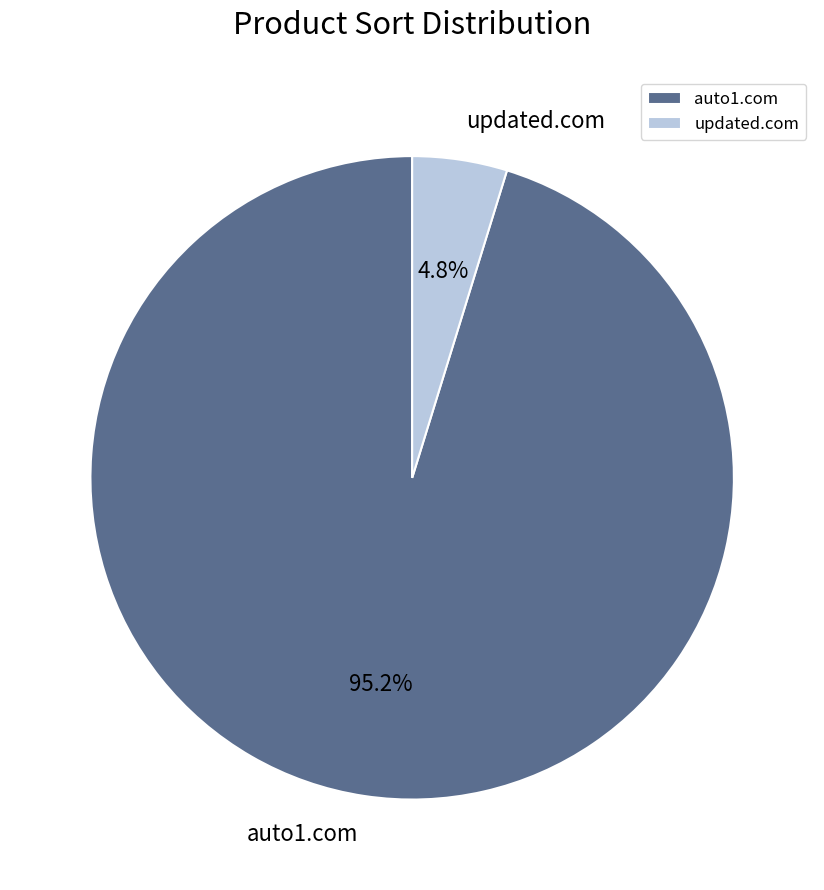

To the nearest percent, what portion does auto1.com represent?

95%